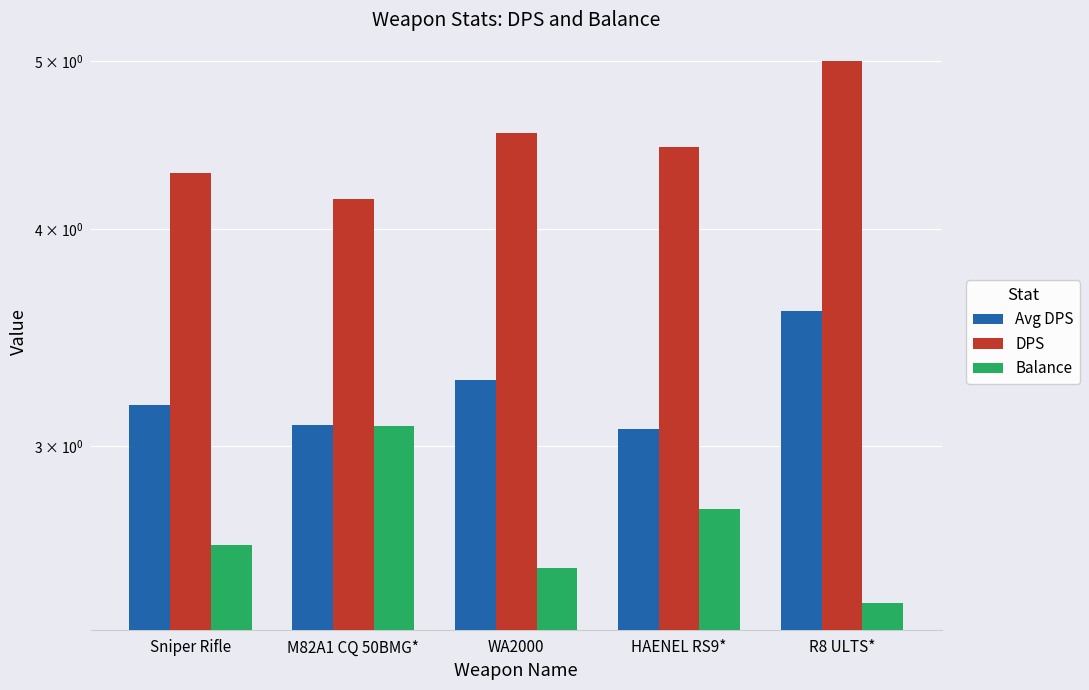

Between R8 ULTS* and M82A1 CQ 50BMG*, which is larger?

R8 ULTS*